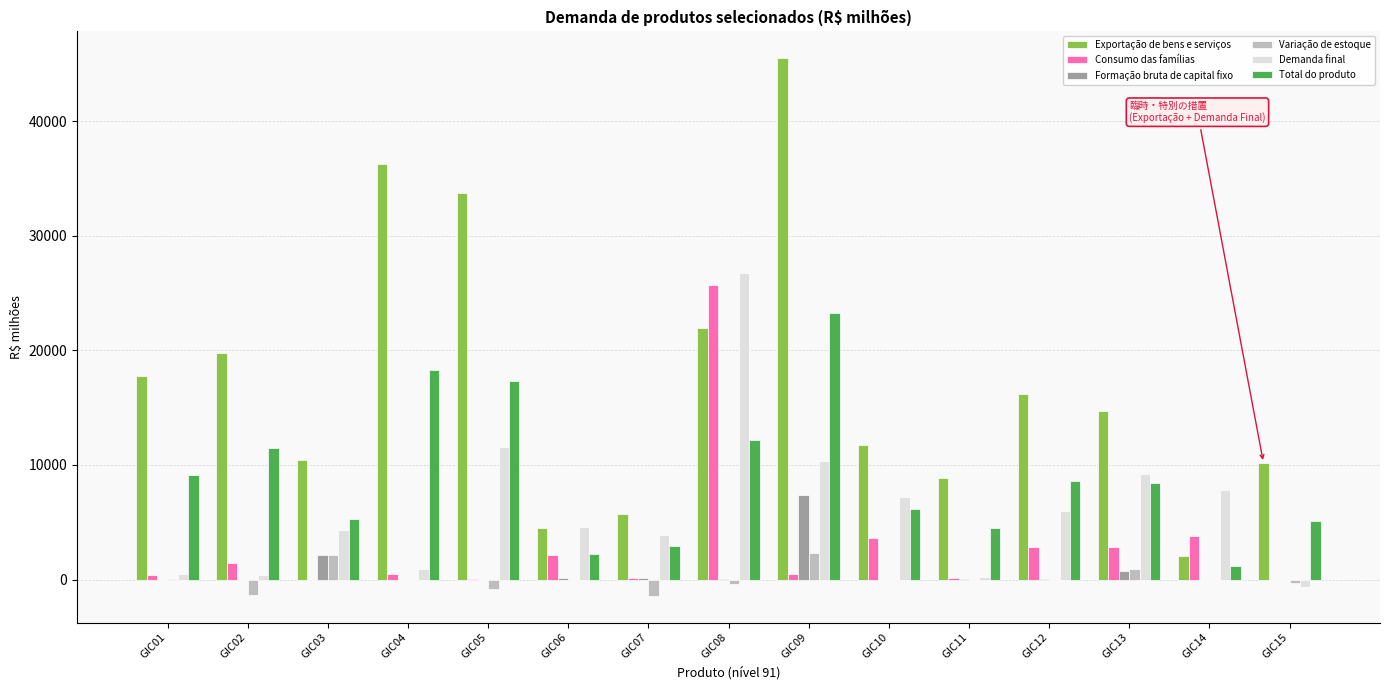

What value does the Exportação de bens e serviços series have at GIC11?

8845.7